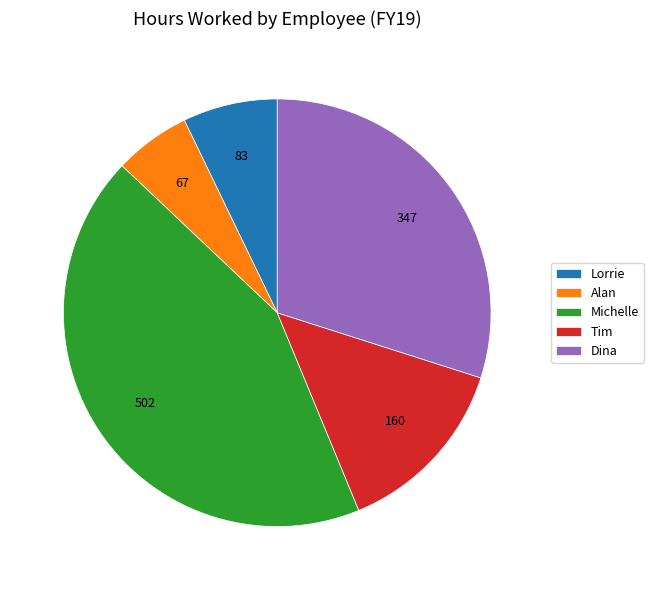

Which category has the biggest portion of the pie?

Michelle